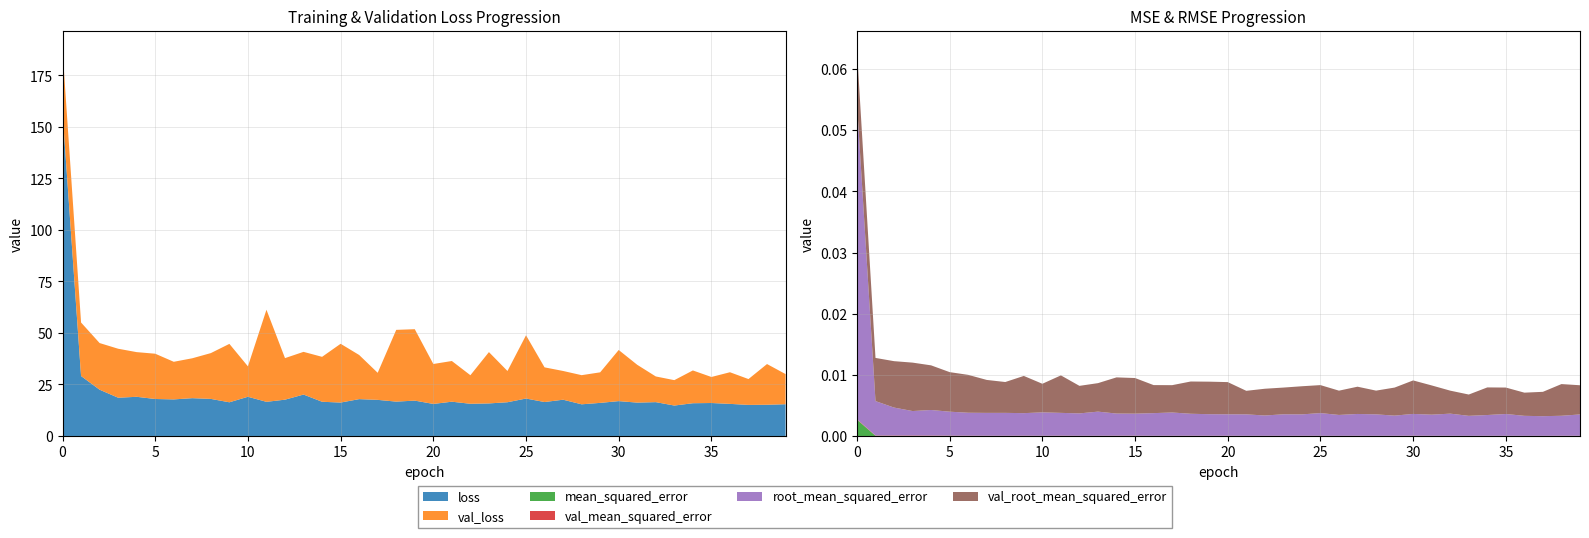

Reading left to right, list all the values displayed in this chart.

loss: 157.1	29.1	22.4	18.6	19.0	17.9	17.7	18.3	18.0	16.3	19.0	16.6	17.6	20.1	16.6	16.2	17.9	17.5	16.7	17.2	15.5	16.6	15.6	15.8	16.4	18.2	16.5	17.6	15.4	16.1	16.9	16.2	16.4	14.8	15.9	16.0	15.6	15.1	15.2	15.4
val_loss: 30.2	26.0	22.6	23.8	21.7	22.0	18.2	19.4	22.2	28.3	14.8	44.7	20.2	20.7	21.8	28.5	21.4	13.1	34.8	34.6	19.4	19.7	13.9	24.9	15.2	30.7	16.8	13.9	14.1	14.8	24.8	18.3	12.5	12.3	15.9	12.6	15.4	12.5	19.7	14.6
mean_squared_error: 0.0	0.0	0.0	0.0	0.0	0.0	0.0	0.0	0.0	0.0	0.0	0.0	0.0	0.0	0.0	0.0	0.0	0.0	0.0	0.0	0.0	0.0	0.0	0.0	0.0	0.0	0.0	0.0	0.0	0.0	0.0	0.0	0.0	0.0	0.0	0.0	0.0	0.0	0.0	0.0
val_mean_squared_error: 0.0	0.0	0.0	0.0	0.0	0.0	0.0	0.0	0.0	0.0	0.0	0.0	0.0	0.0	0.0	0.0	0.0	0.0	0.0	0.0	0.0	0.0	0.0	0.0	0.0	0.0	0.0	0.0	0.0	0.0	0.0	0.0	0.0	0.0	0.0	0.0	0.0	0.0	0.0	0.0
root_mean_squared_error: 0.1	0.0	0.0	0.0	0.0	0.0	0.0	0.0	0.0	0.0	0.0	0.0	0.0	0.0	0.0	0.0	0.0	0.0	0.0	0.0	0.0	0.0	0.0	0.0	0.0	0.0	0.0	0.0	0.0	0.0	0.0	0.0	0.0	0.0	0.0	0.0	0.0	0.0	0.0	0.0
val_root_mean_squared_error: 0.0	0.0	0.0	0.0	0.0	0.0	0.0	0.0	0.0	0.0	0.0	0.0	0.0	0.0	0.0	0.0	0.0	0.0	0.0	0.0	0.0	0.0	0.0	0.0	0.0	0.0	0.0	0.0	0.0	0.0	0.0	0.0	0.0	0.0	0.0	0.0	0.0	0.0	0.0	0.0